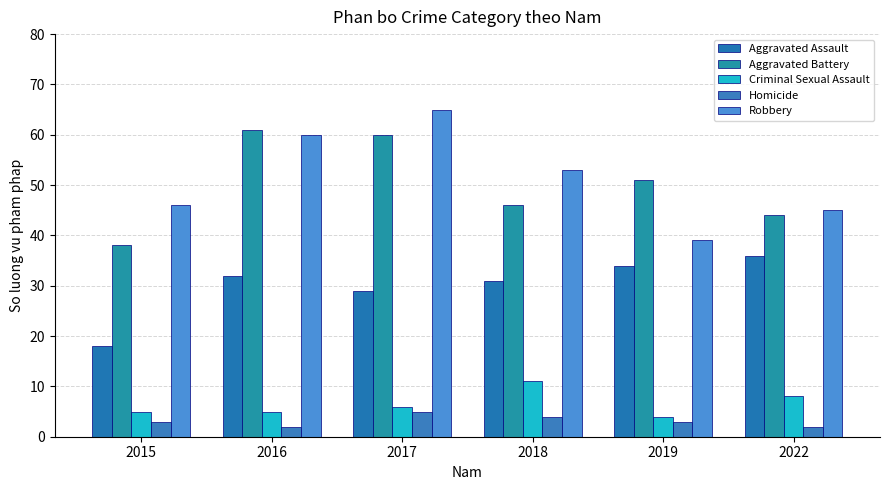

Where is Aggravated Battery nearest to the value 49?

2019